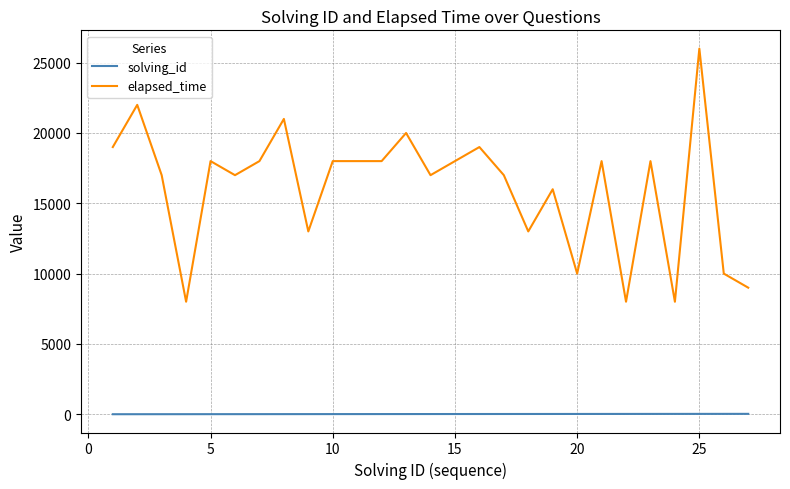

What is the smallest value displayed?

1